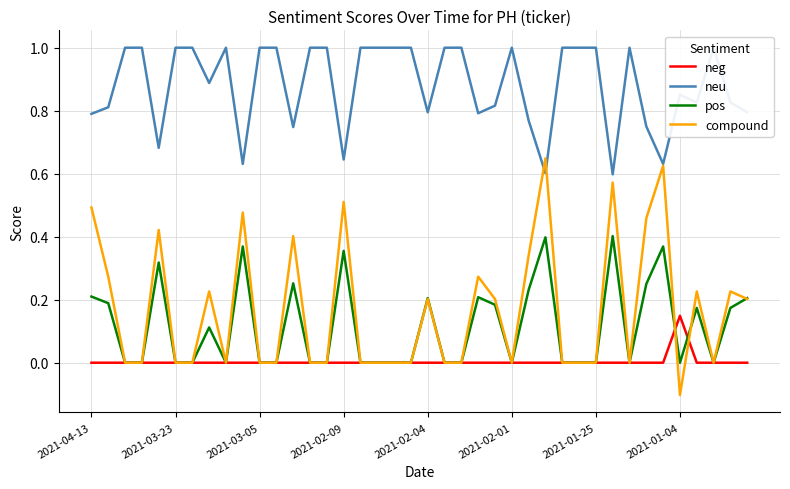

True or false: compound has a value of 0.0 at 2021-01-25.

True